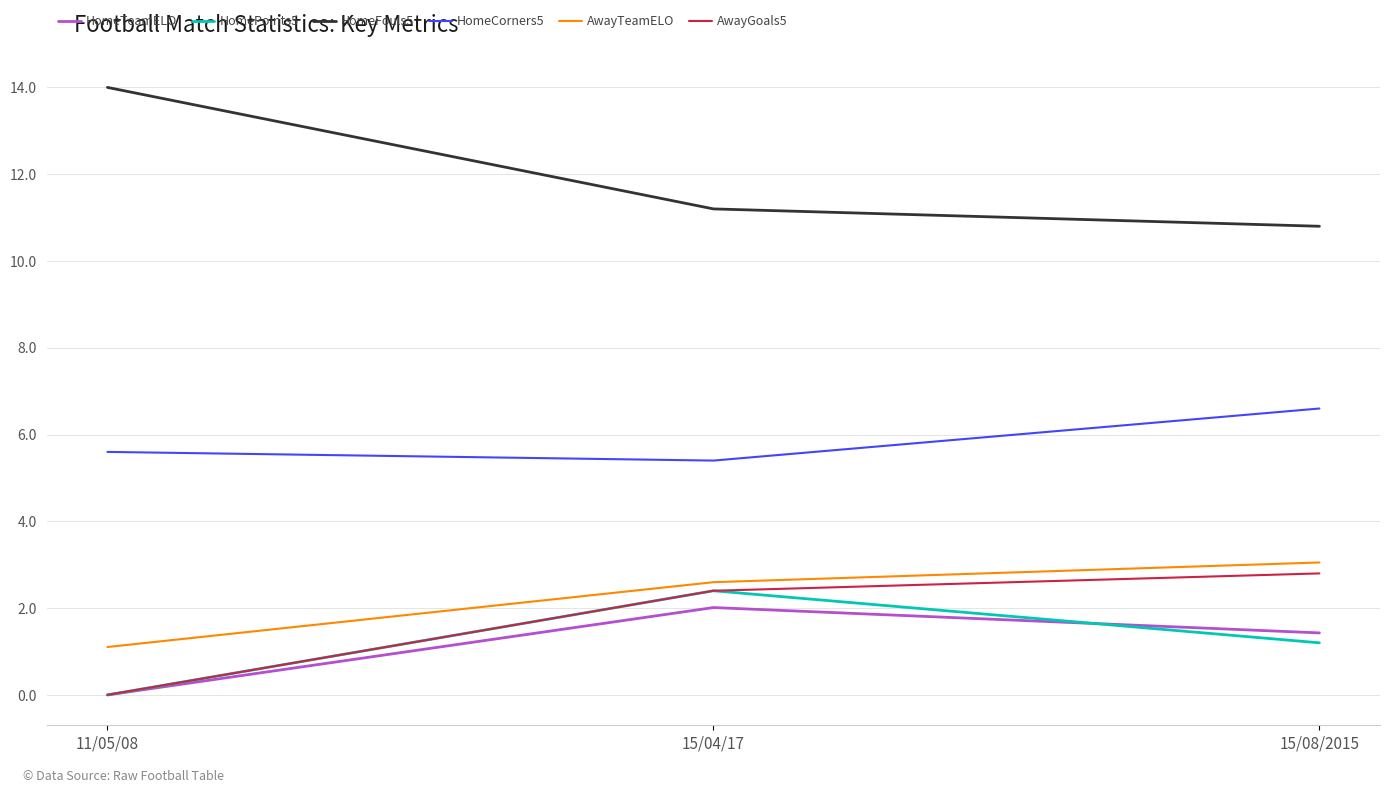

What position from the right is 15/08/2015?

1